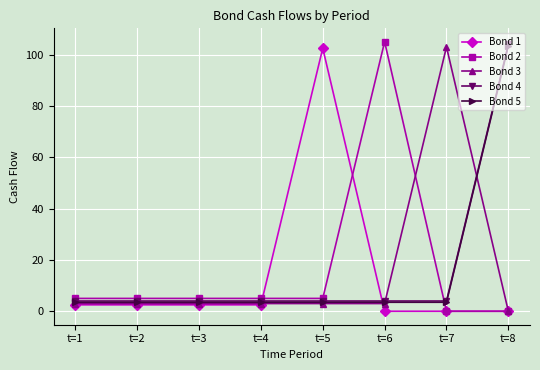

What is the spread (max minus min) of values at t=4?

2.5